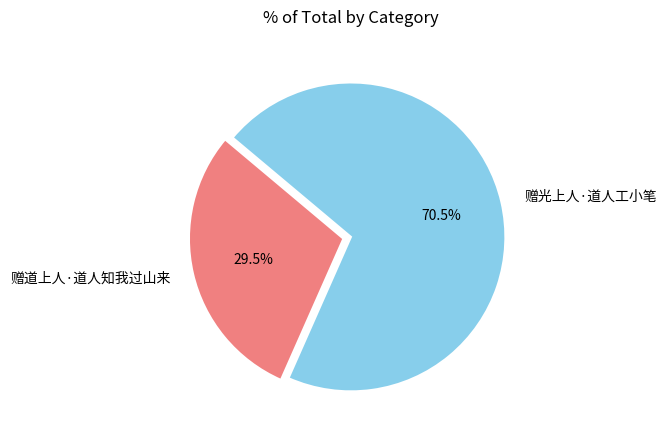

Count the number of slices in the pie.

2